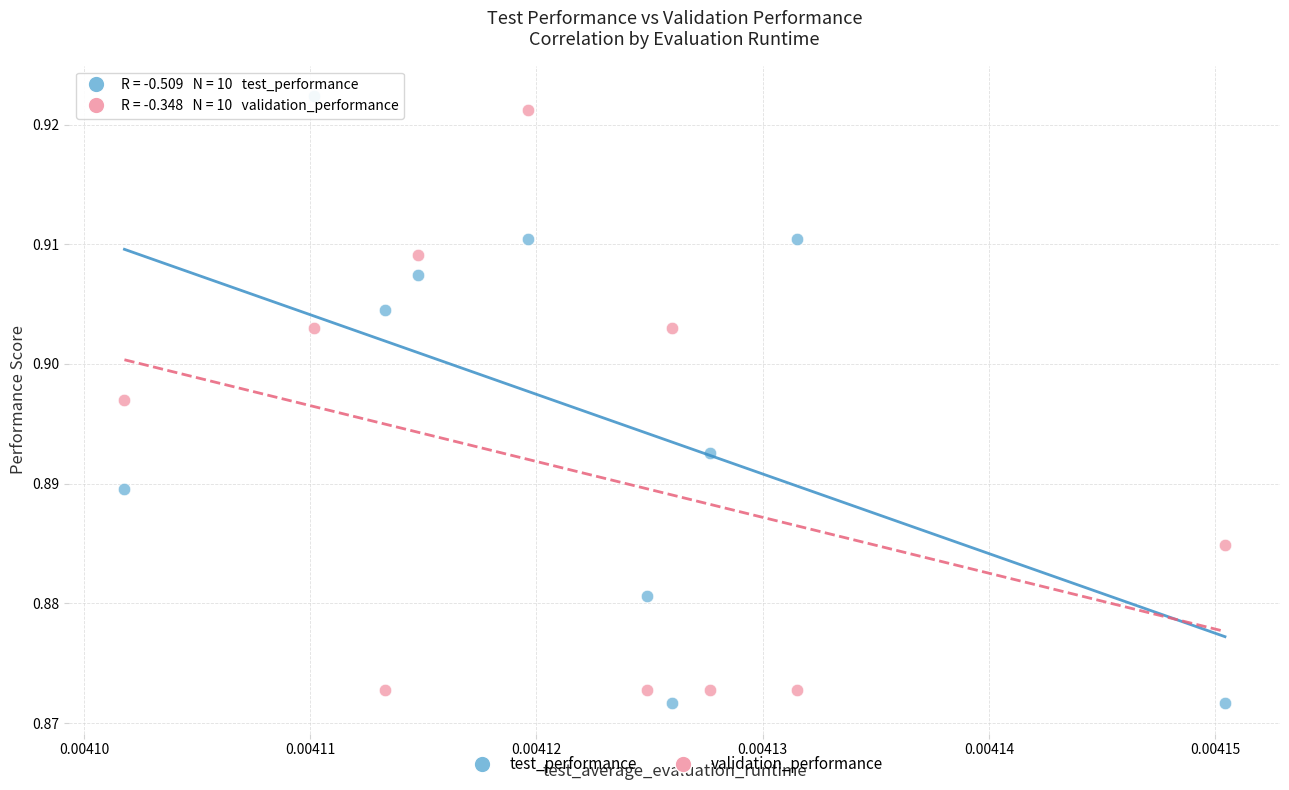

Which series has the largest Y range (max minus min)?

test_performance